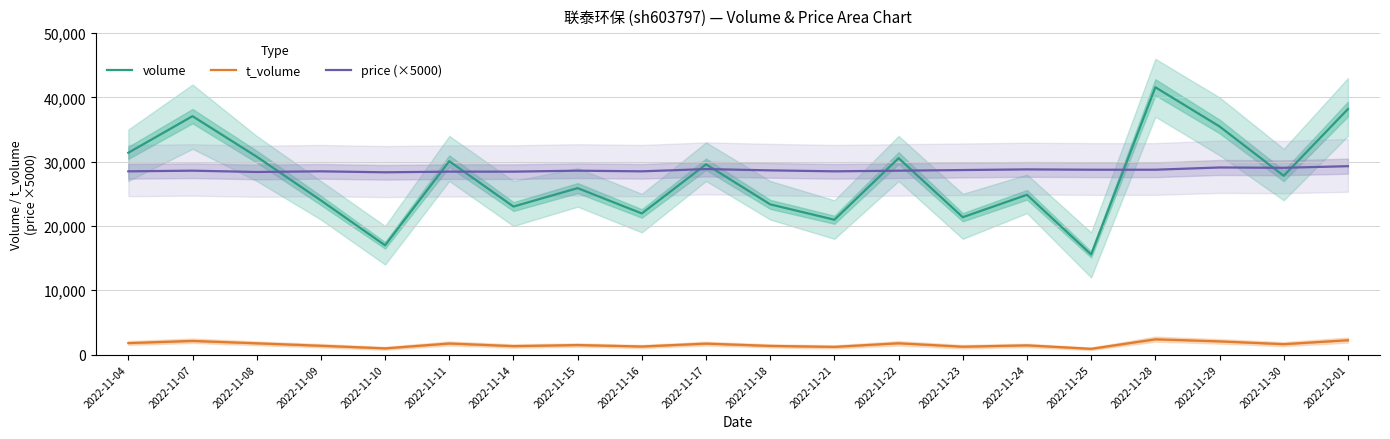

Where does the price (×5000) series first go above 28600?

2022-11-17